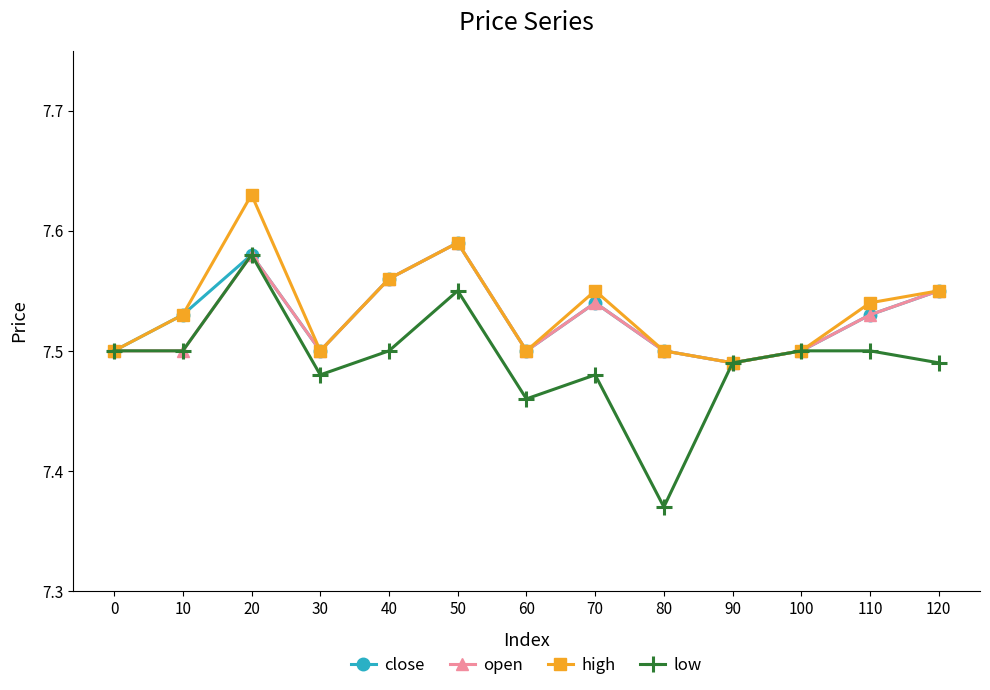

At how many categories does at least one series exceed 7?

13